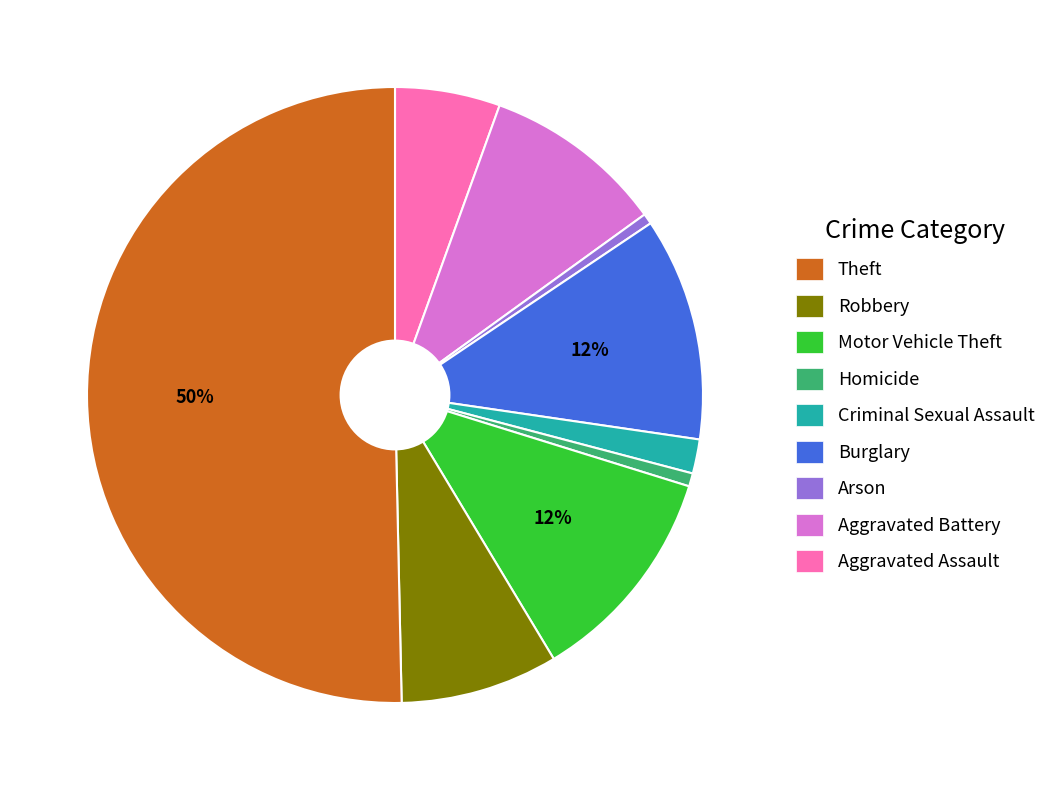

To the nearest percent, what is the average slice percentage?

11%